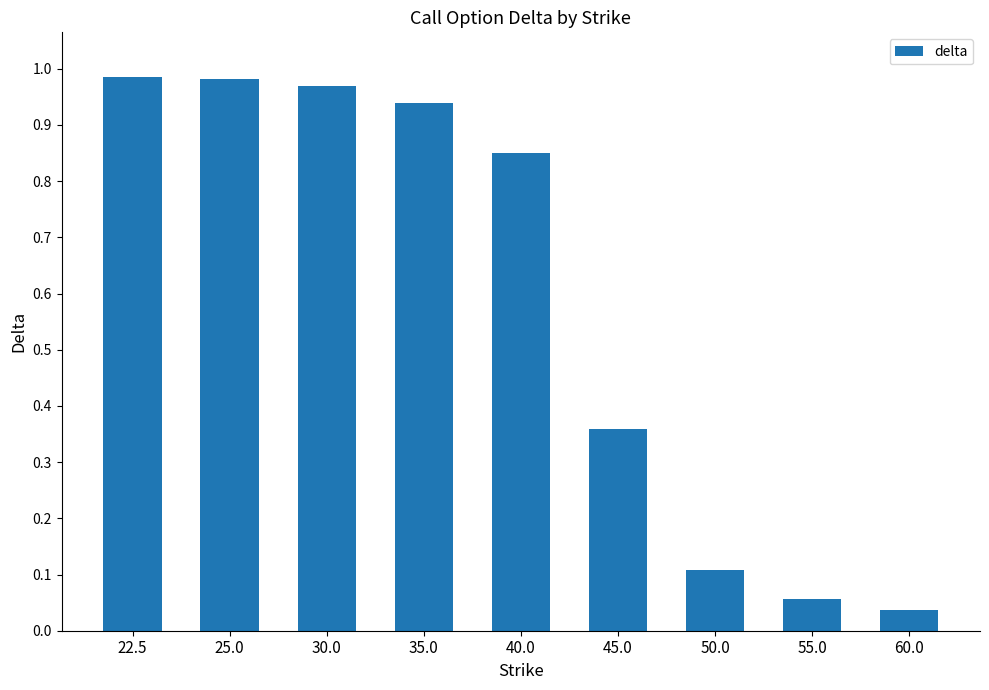

Are the bars grouped side by side (vs. stacked)?

No